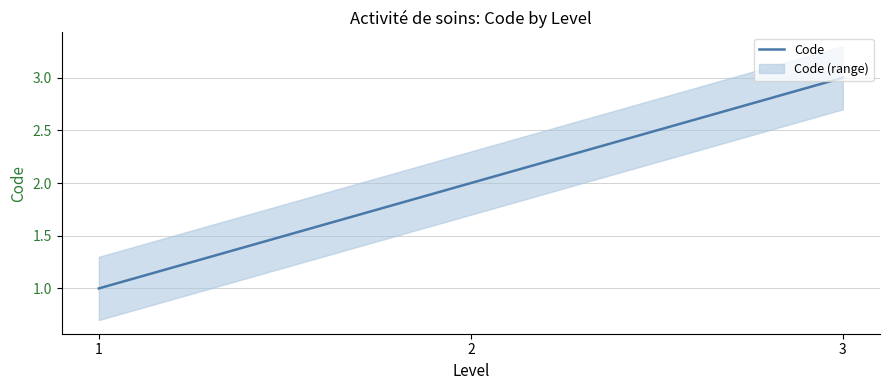

Where is the data nearest to the value 2?

2